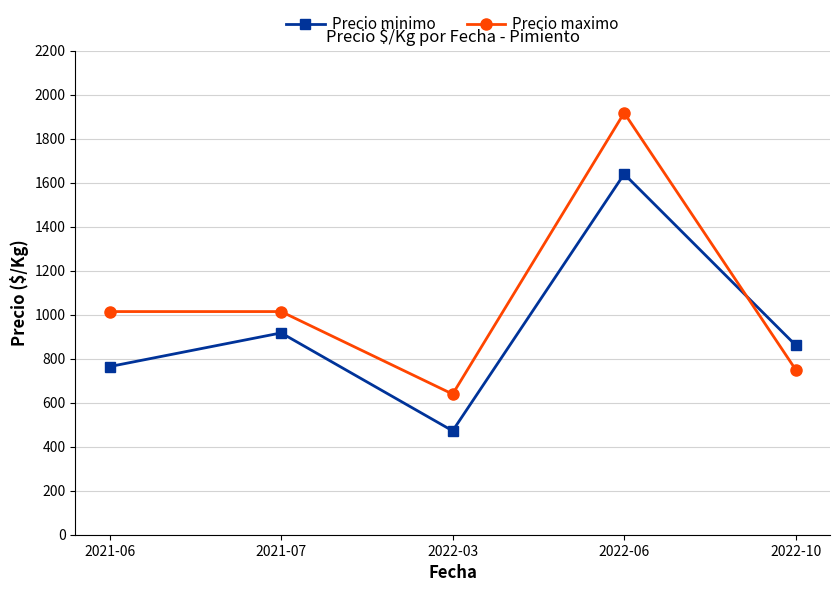

How many categories are shown in the chart?

5